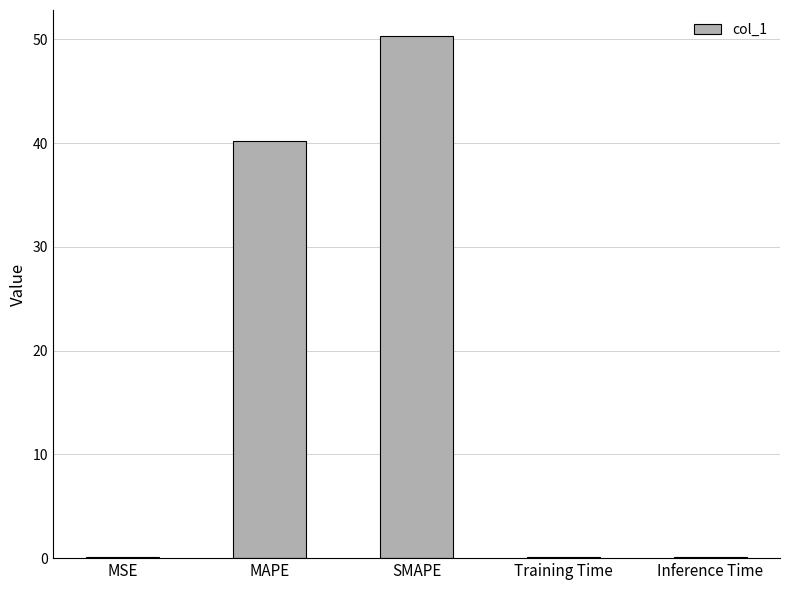

Reading left to right, what are all the values shown in this chart?

MSE=0.1	MAPE=40.2	SMAPE=50.3	Training Time=0.1	Inference Time=0.1